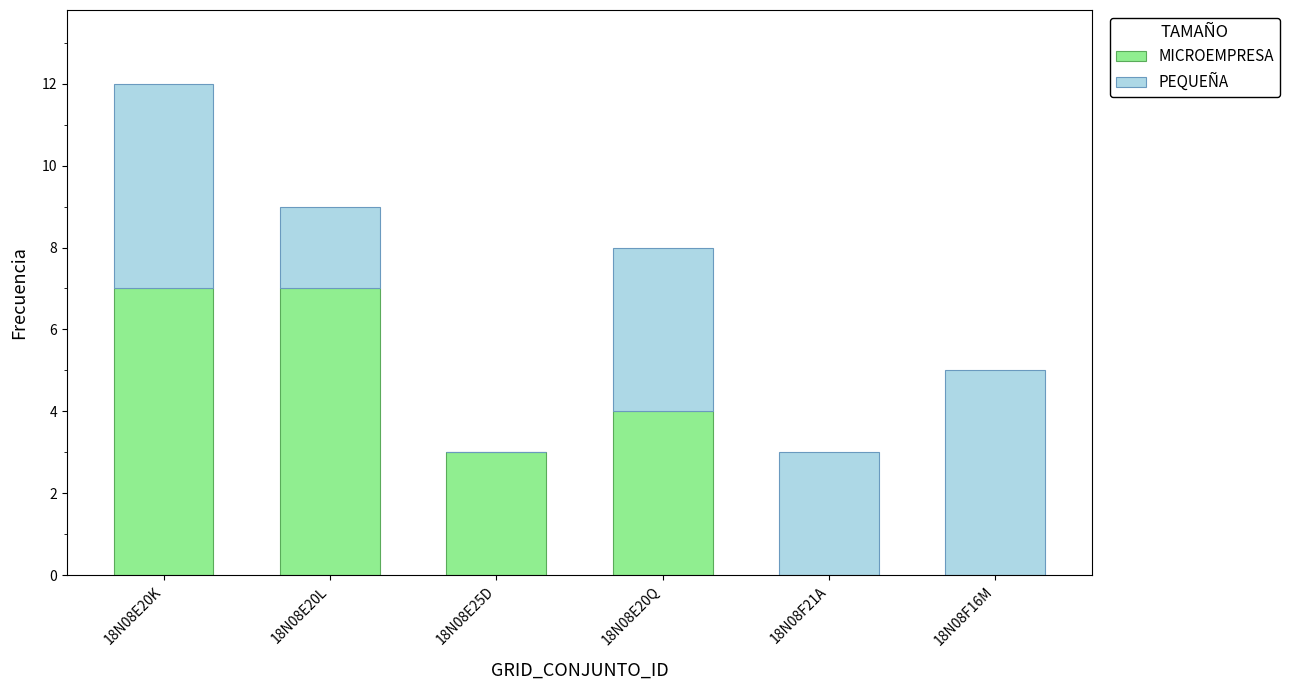

Are the bars grouped side by side (vs. stacked)?

No